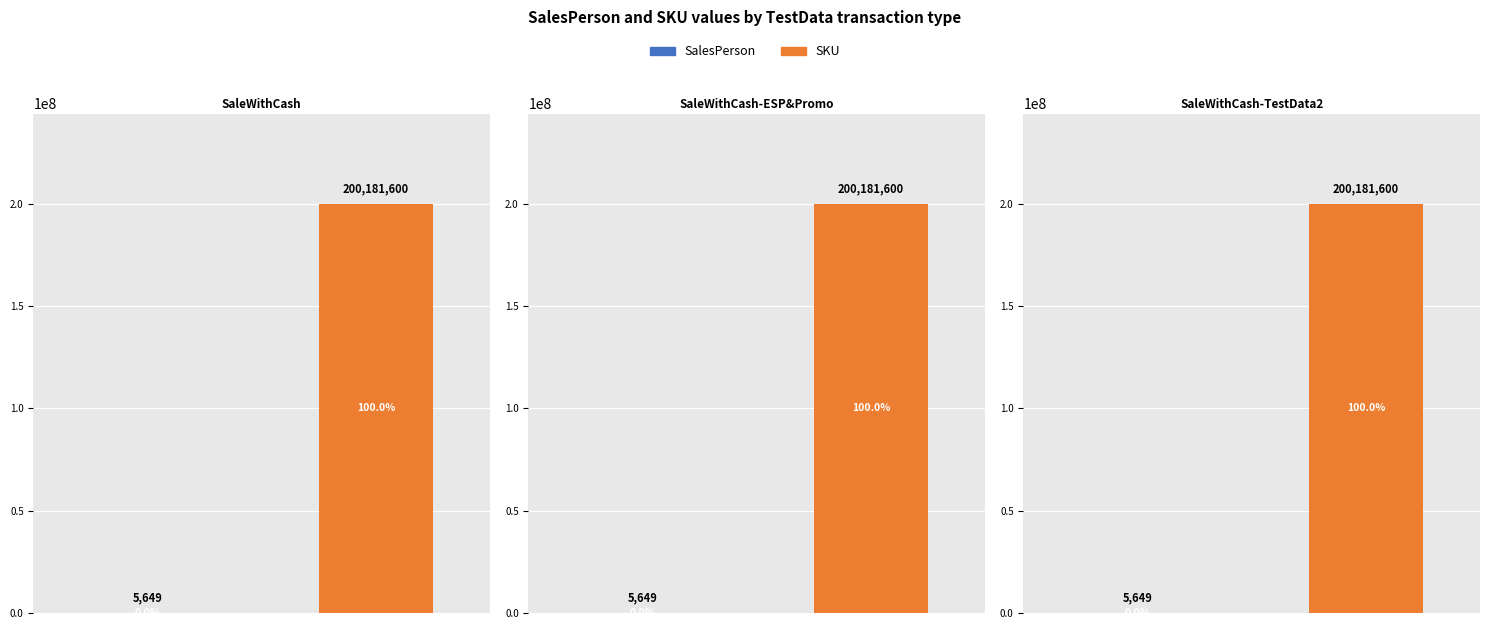

What is the smallest value displayed?

5649